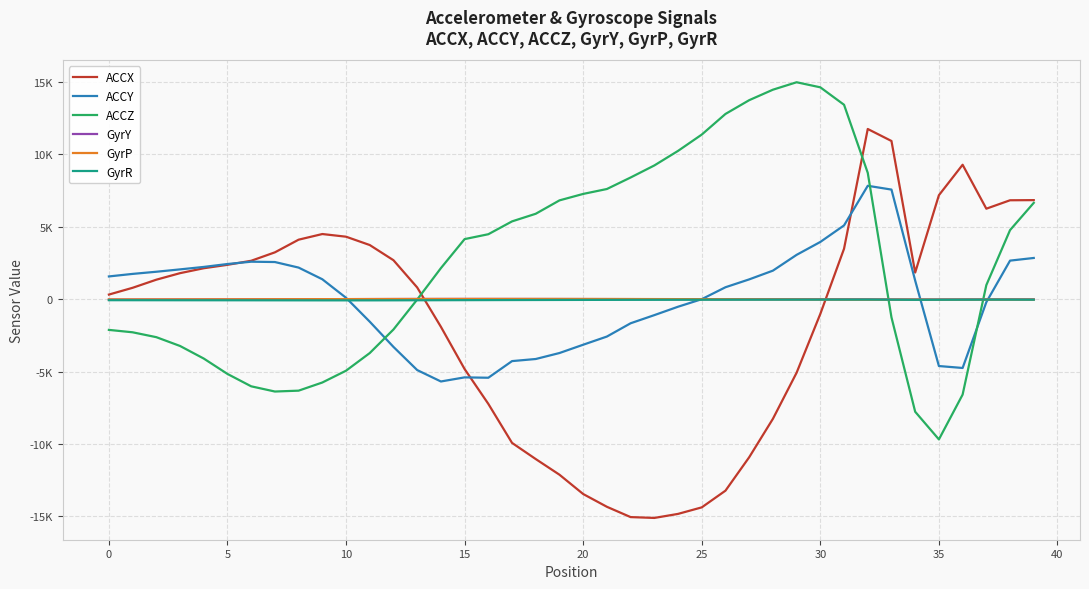

At how many categories does at least one series exceed 4127?

26